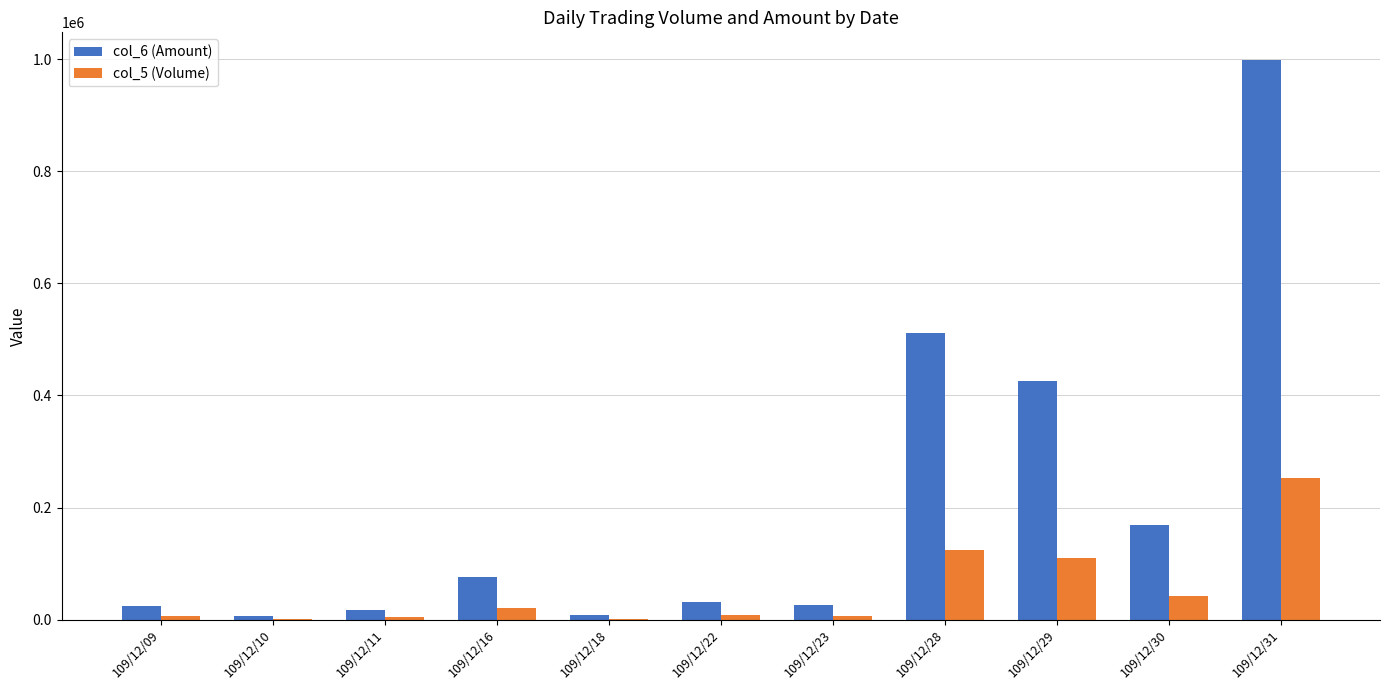

Between 109/12/18 and 109/12/22, which series saw the biggest shift?

col_6 (Amount)